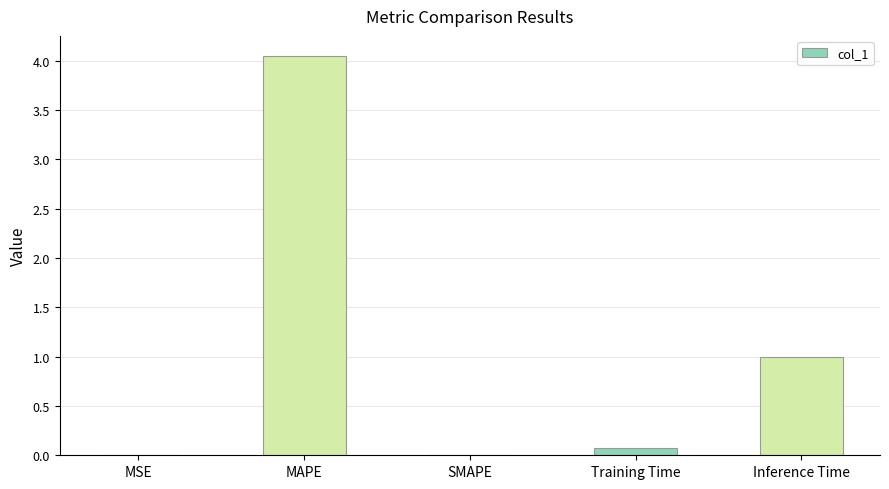

Which label corresponds to the largest value in the chart?

MAPE